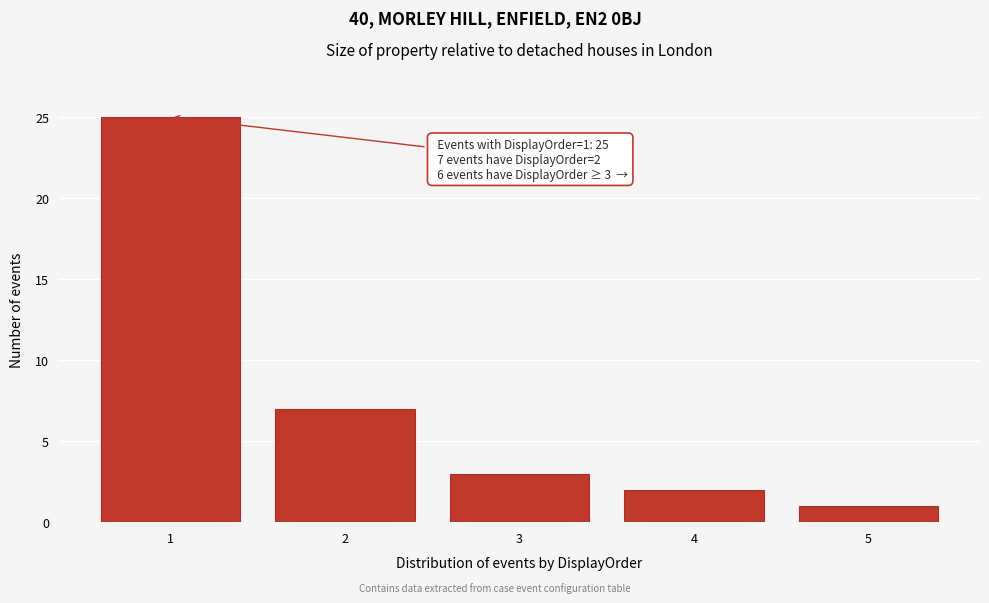

Reading right to left, transcribe all the data shown in this chart.

5=1	4=2	3=3	2=7	1=25